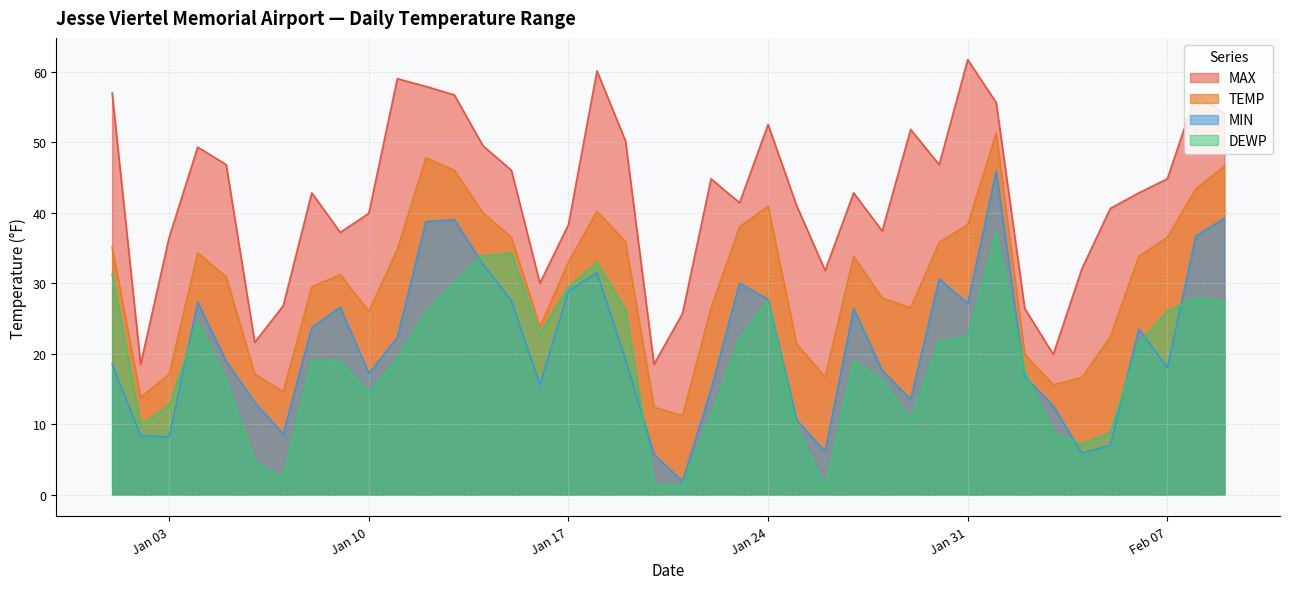

True or false: MAX has more than 1 points higher than both neighbors.

True